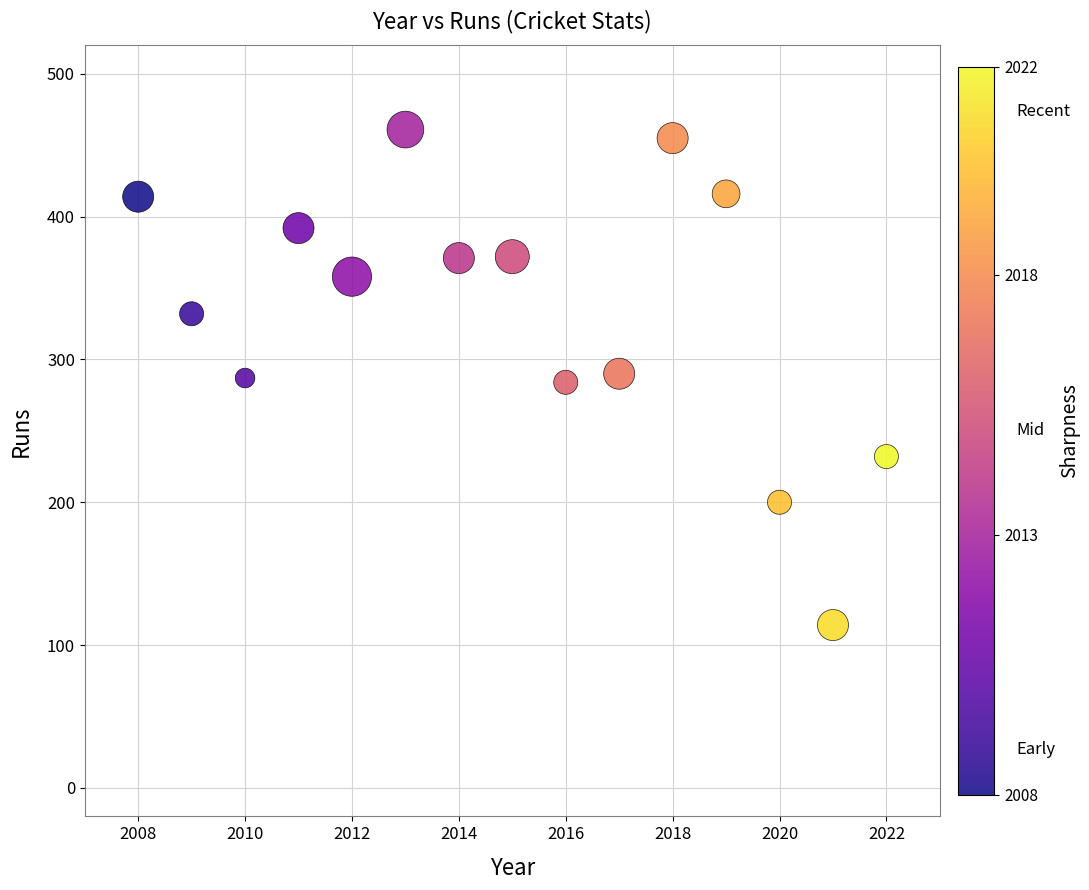

What is the range of Y values (max minus min)?

347